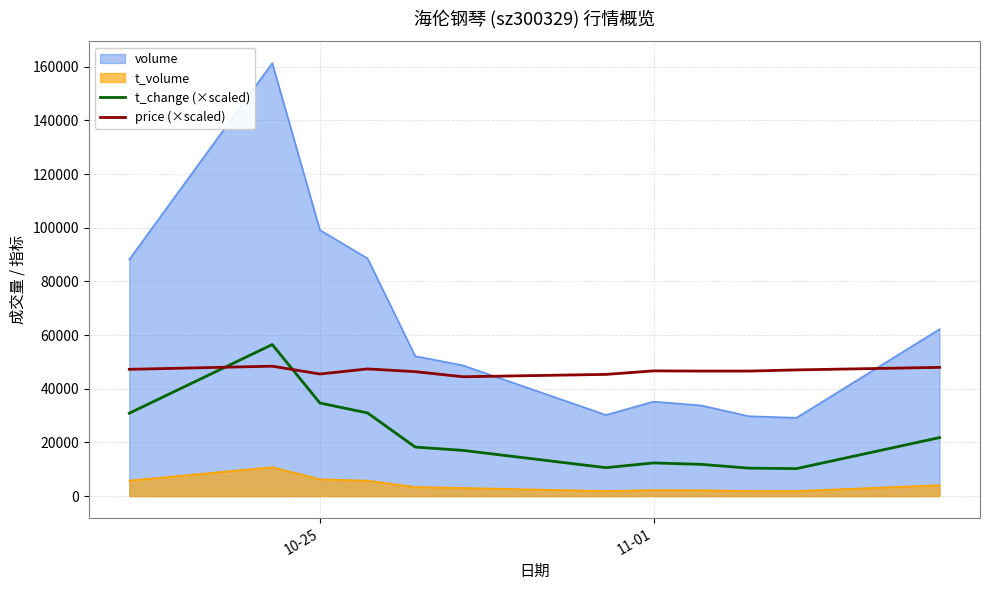

List the series in order of their peak value, highest first.

volume, t_change (×scaled), price (×scaled), t_volume